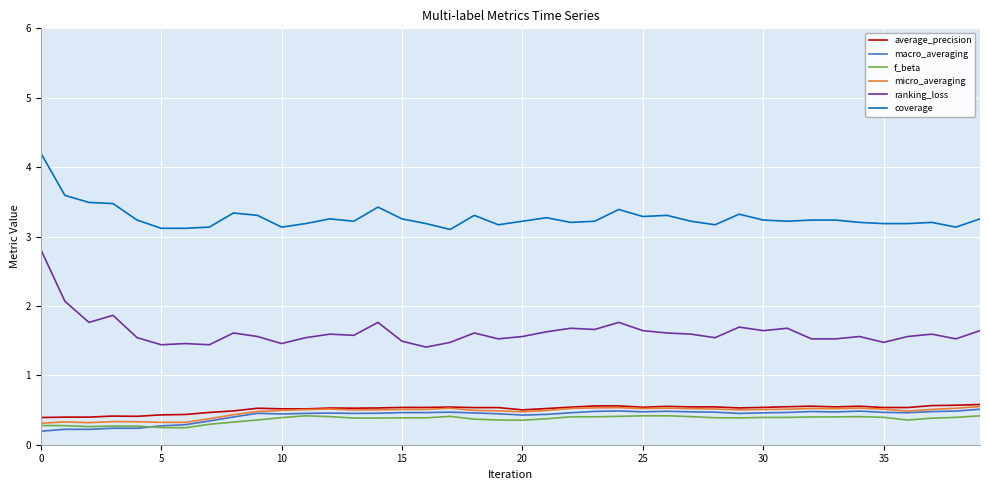

What is the difference between the maximum and minimum values in the micro_averaging series?

0.2